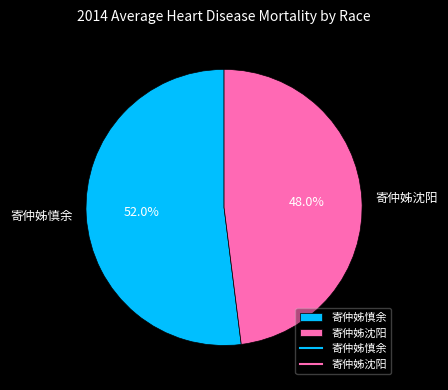

Rank the categories by value from lowest to highest.

寄仲姊沈阳, 寄仲姊慎余